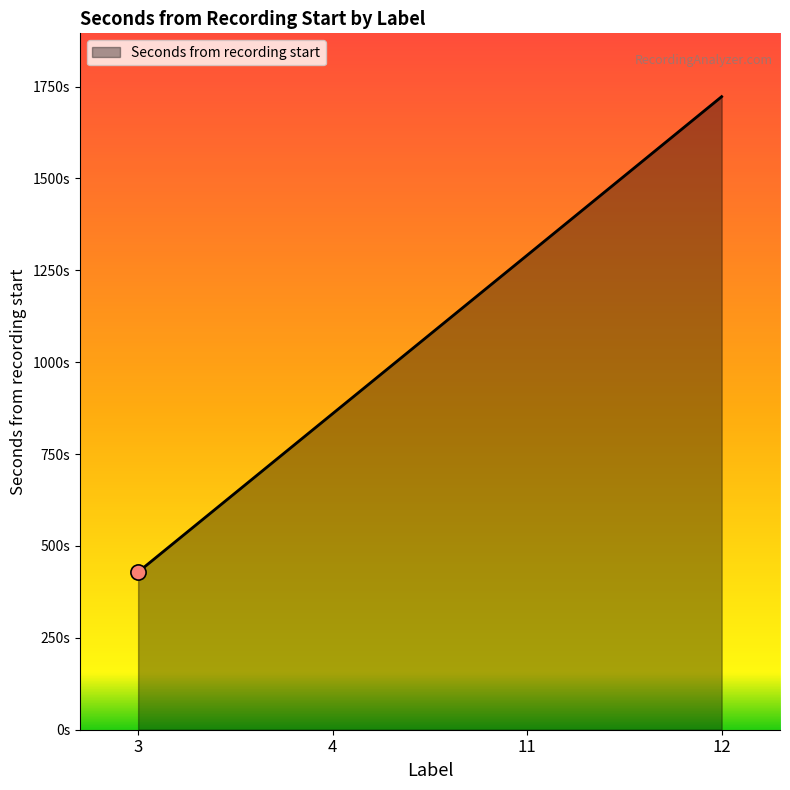

Is this an area chart (filled region under the line)?

Yes